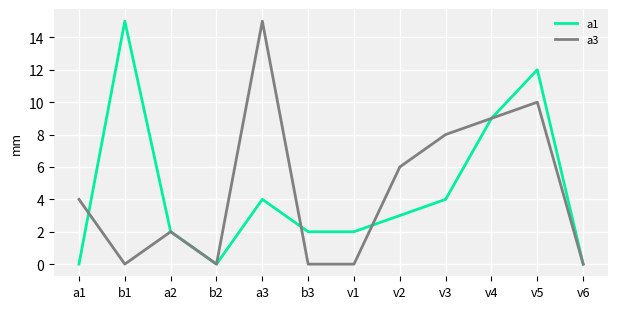

At which category is the sum across all series the highest?

v5